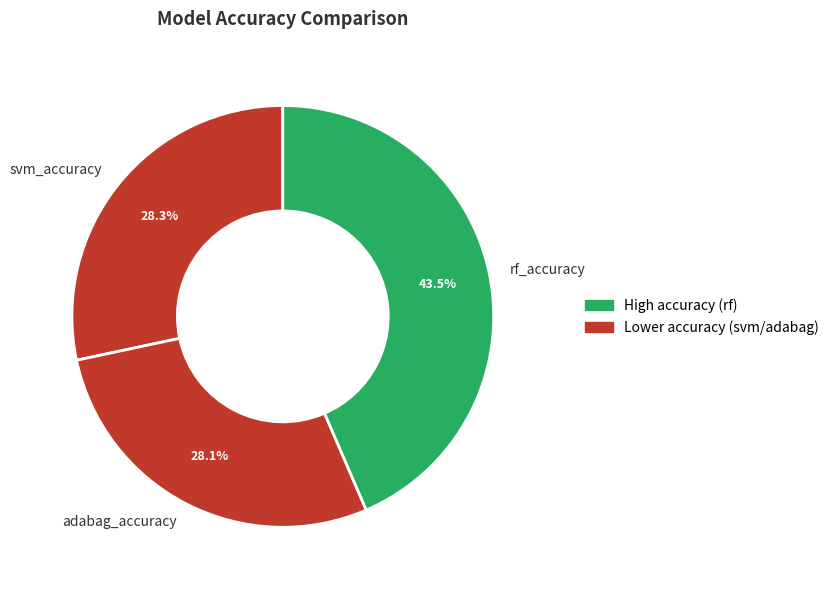

What is the largest slice in the pie chart?

rf_accuracy